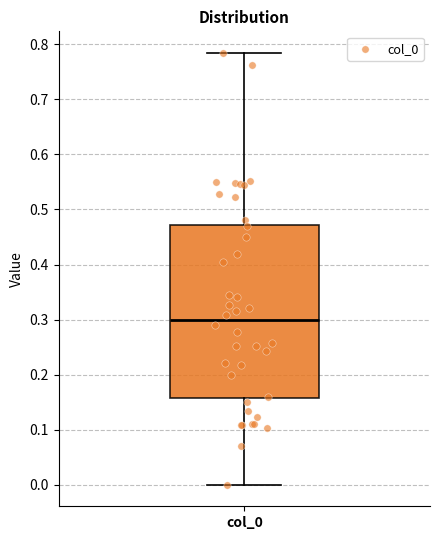

Transcribe this box plot: give where the median line is, the range the box spans, and where the two whiskers end, as read against the y-axis. The values are not printed on the chart, so give them approximately, as read against the axis.

median 0.30, box 0.16 to 0.47, whiskers 0.00 to 0.78